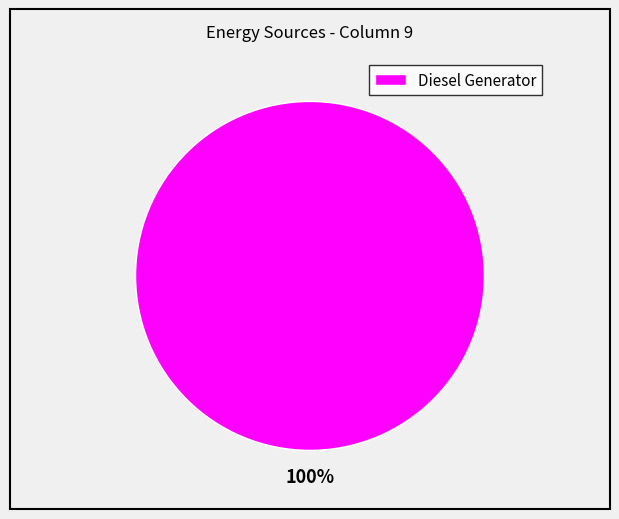

What percentage is the Diesel Generator slice, to the nearest percent?

100%